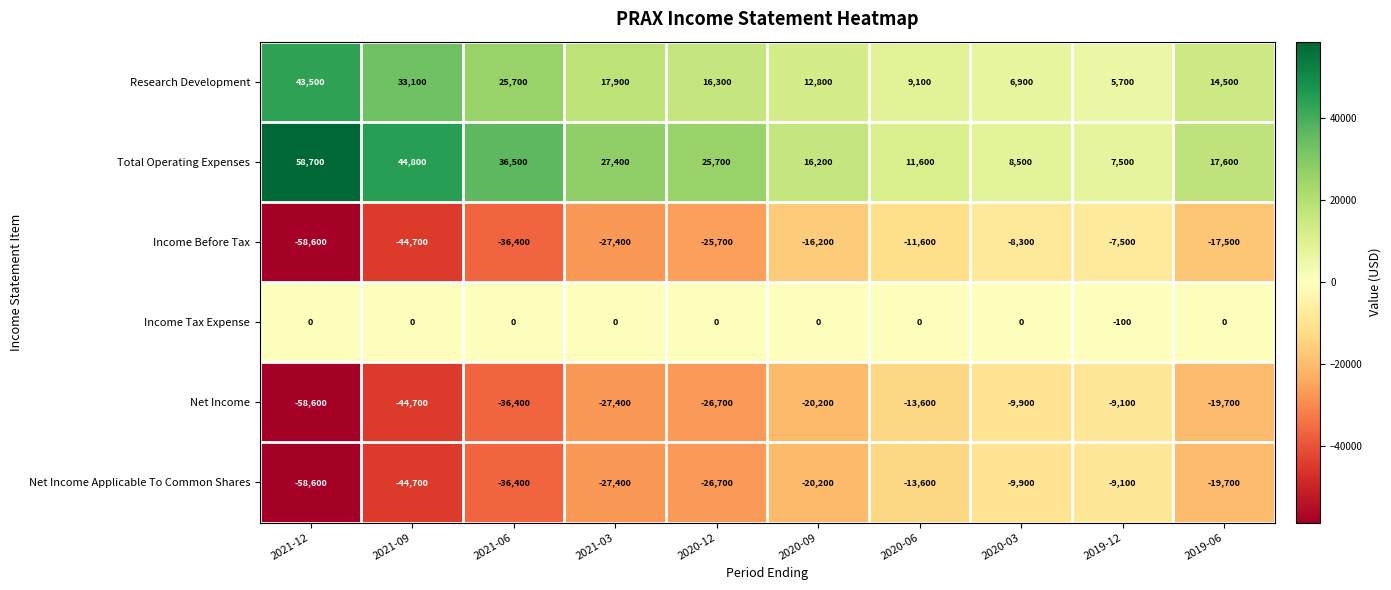

What is the difference between the maximum and minimum values in the Net Income Applicable To Common Shares series?

49500